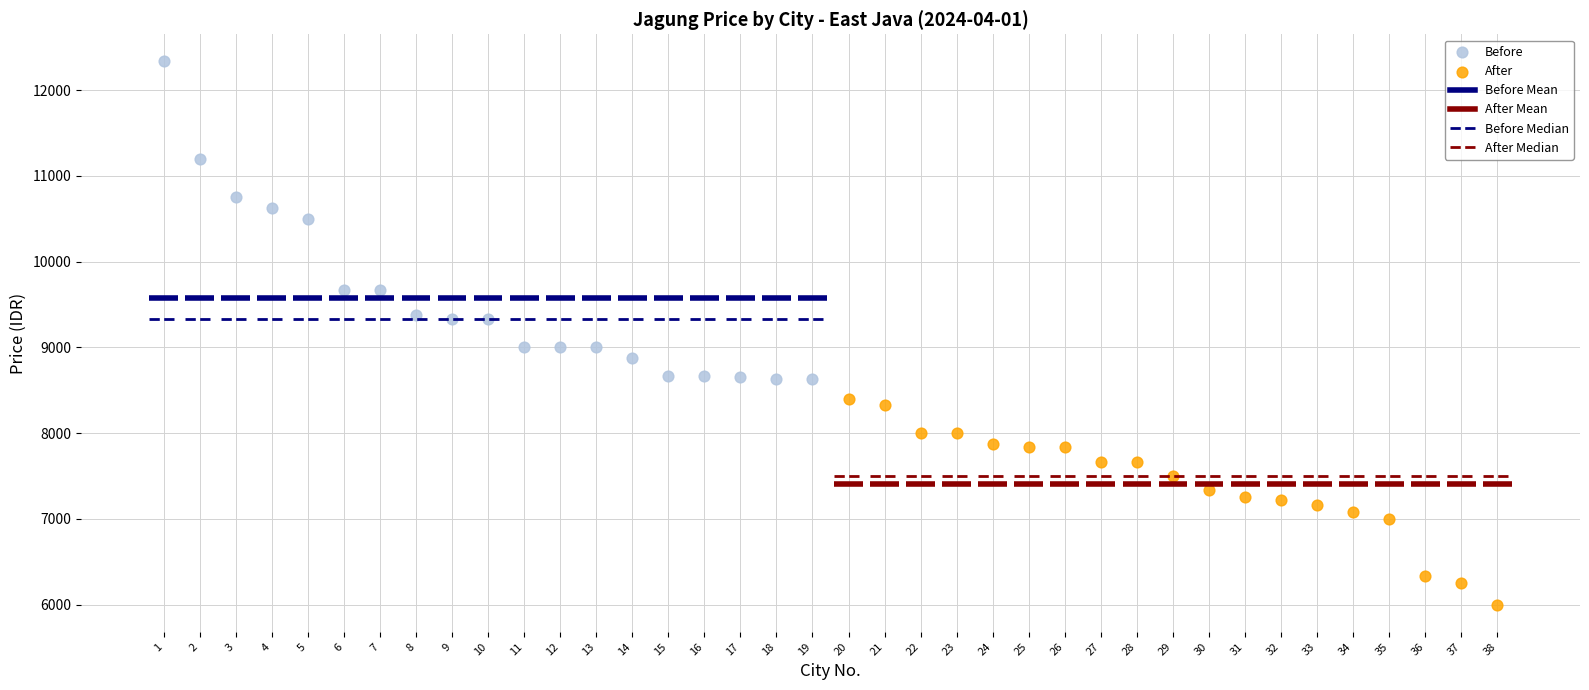

Which series has the largest Y range (max minus min)?

Before